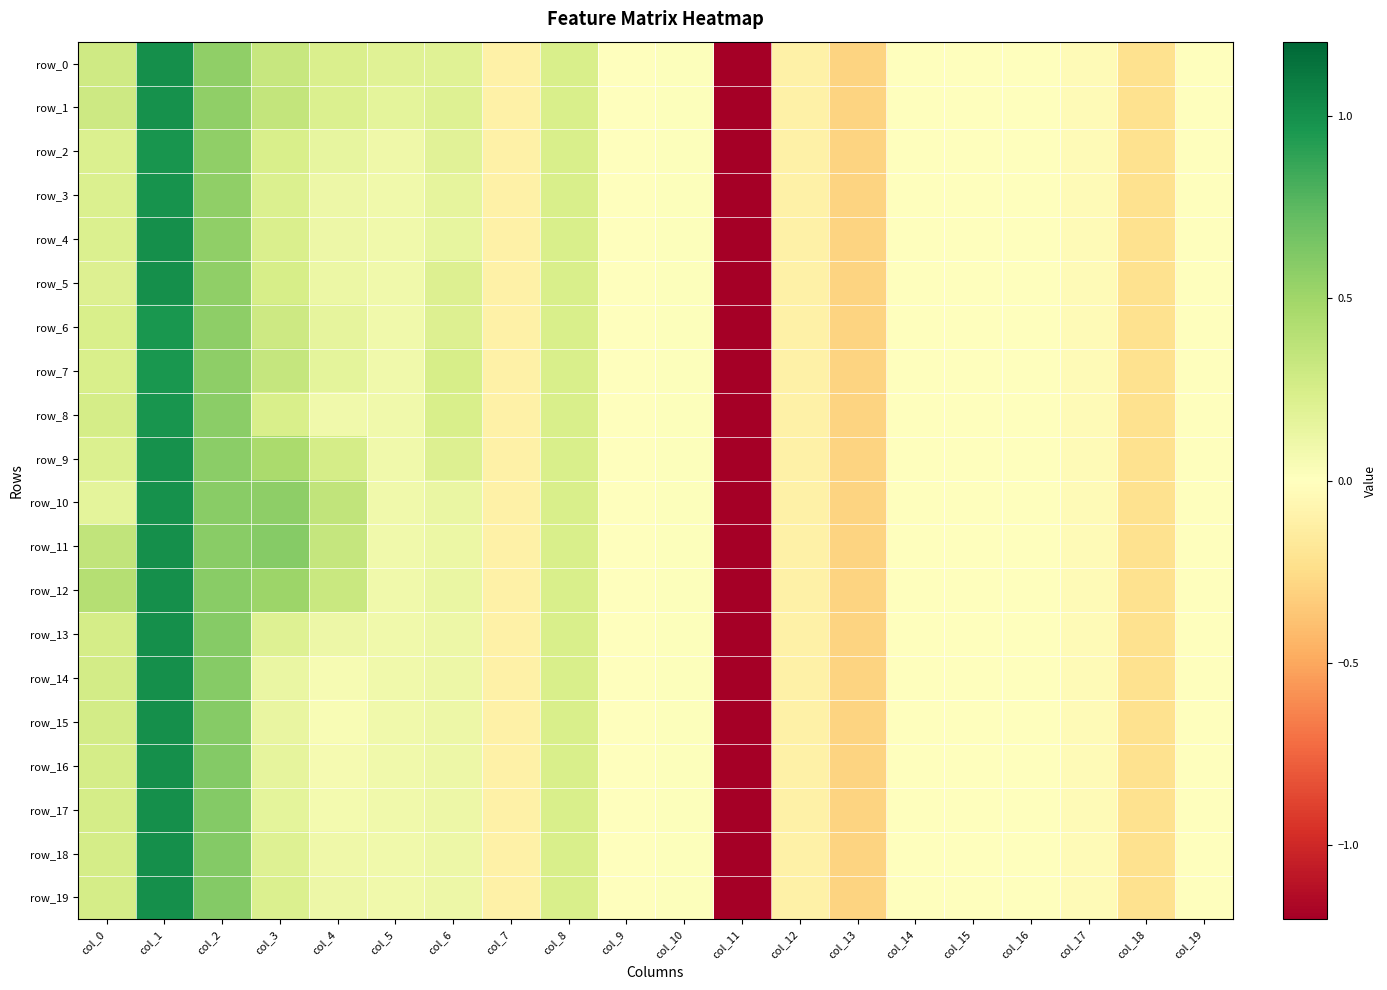

What is the difference between the row_13 values at col_17 and col_12?

0.1